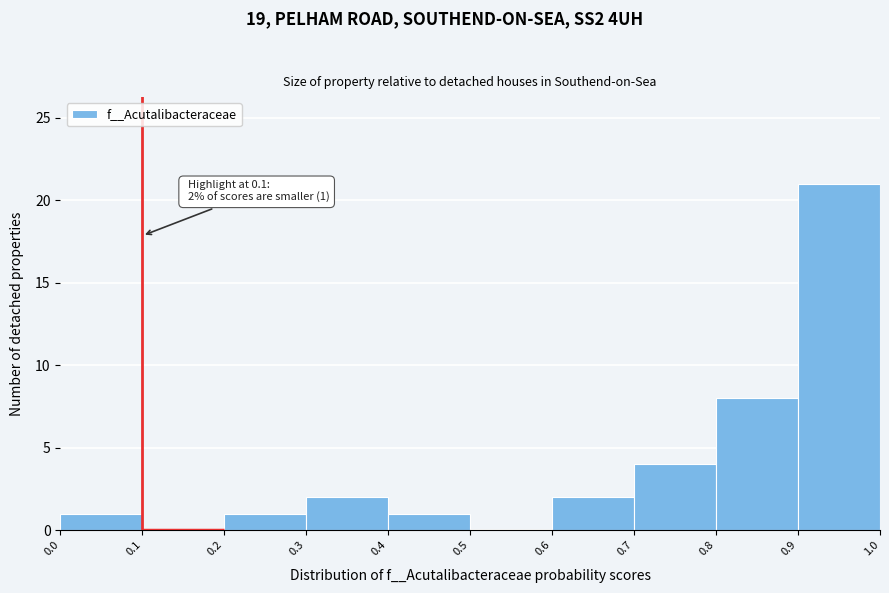

Over which range of the x-axis is the bar tallest?

0.9 to 1.0